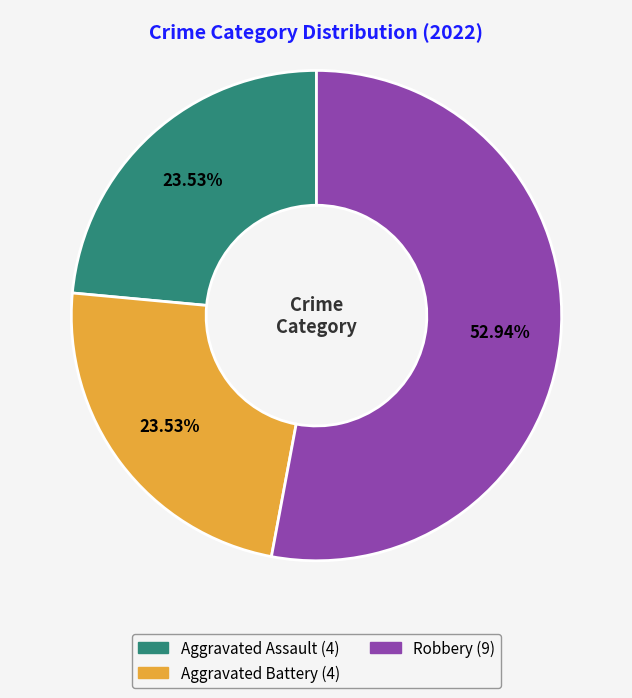

Is there a majority slice in this chart?

Yes